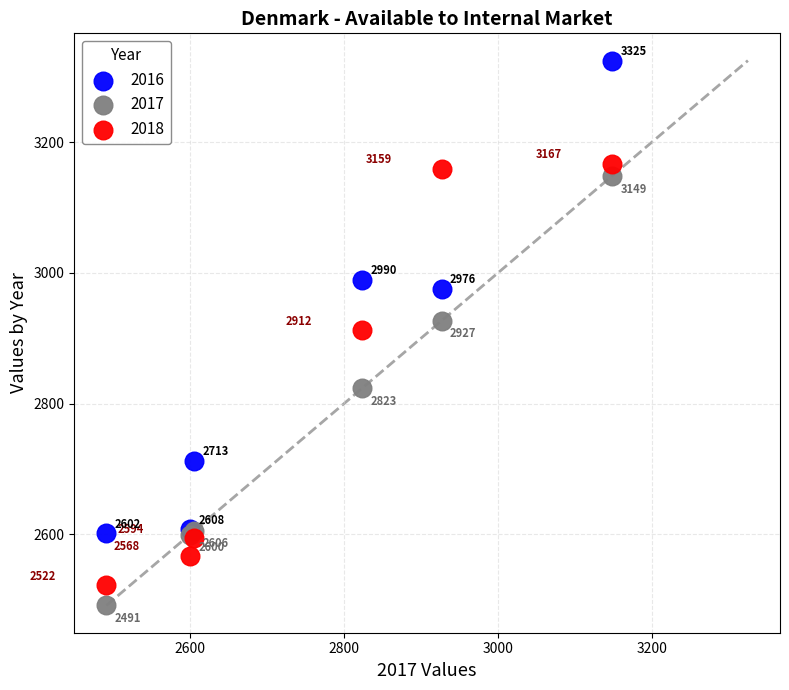

In the 2018 series, what Y value is closest to 2844?

2912.3